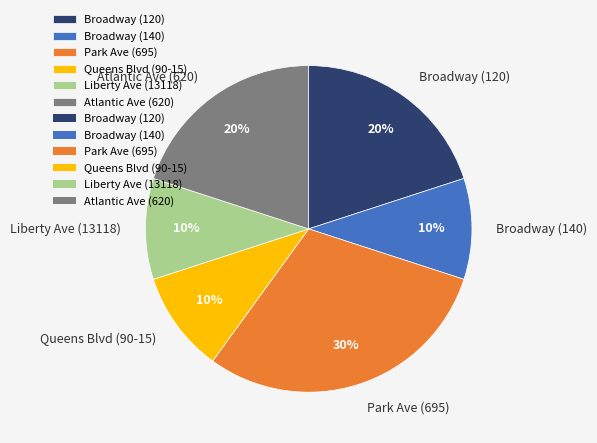

Do Atlantic Ave (620) and Liberty Ave (13118) together represent more than half of the pie?

No